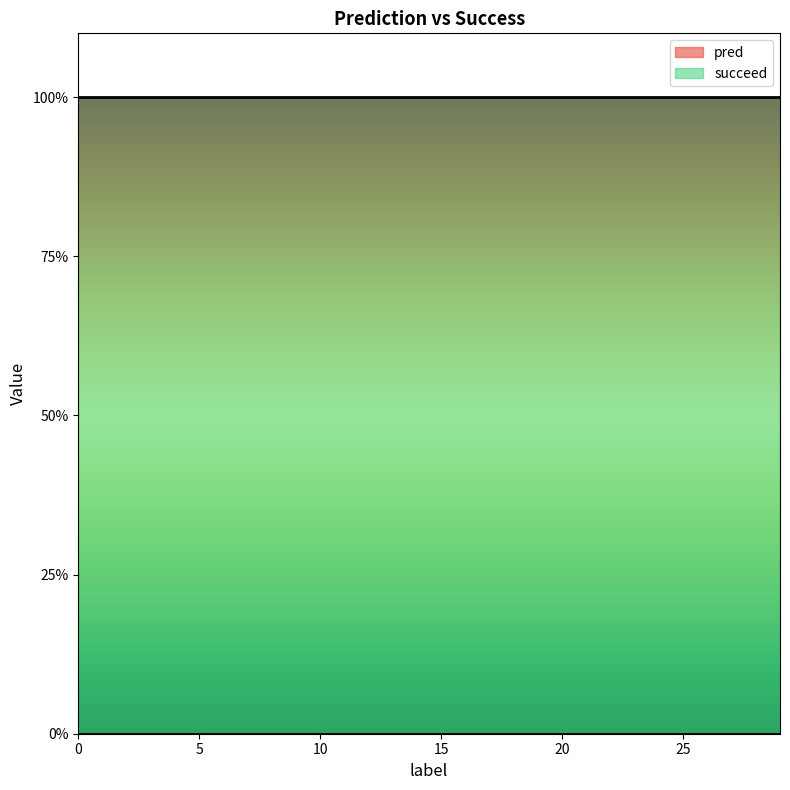

True or false: pred and succeed cross at least once.

False